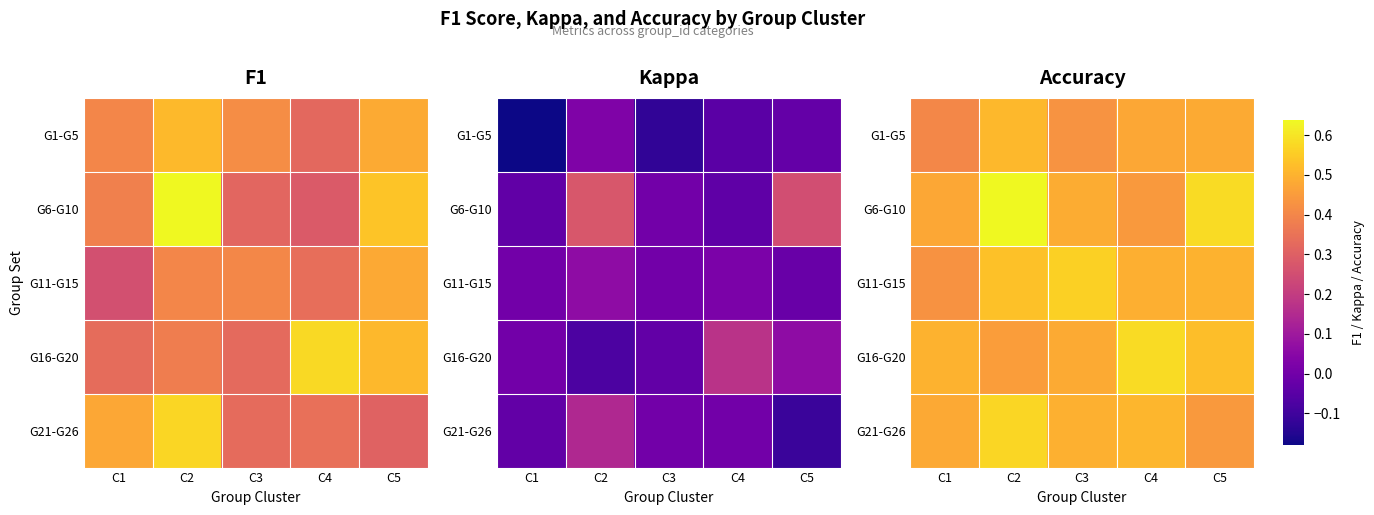

The G6-G10 series shows 0.2 at C3. True or false?

False